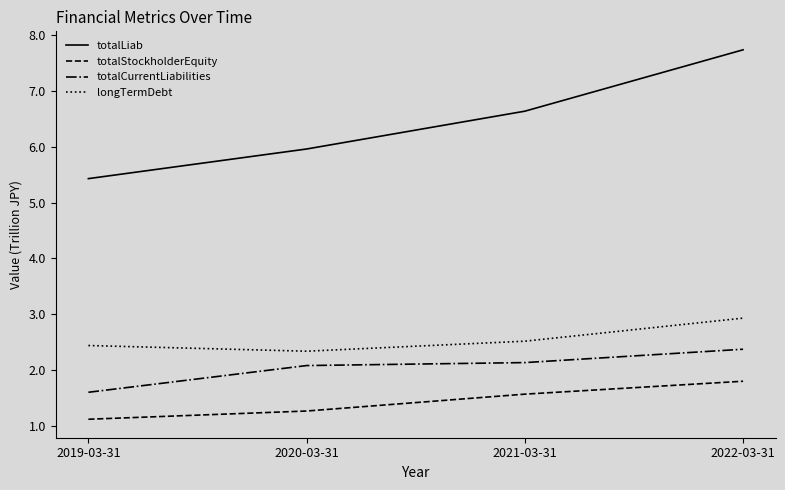

Which series changed the most between 2019-03-31 and 2022-03-31?

totalLiab